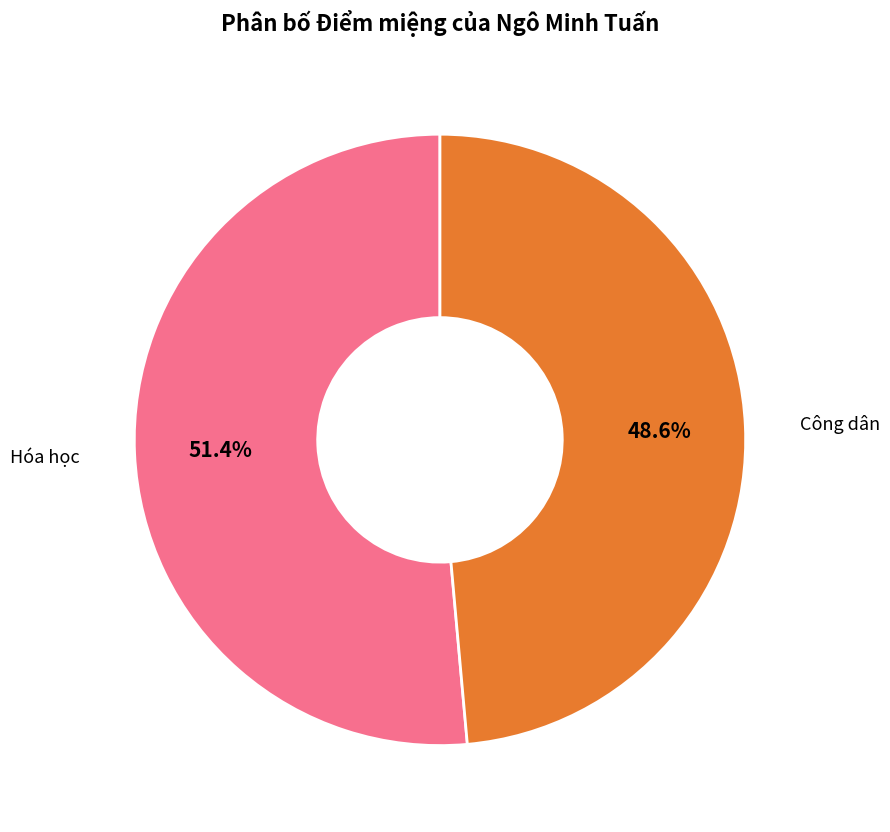

Does any single category account for the majority?

Yes